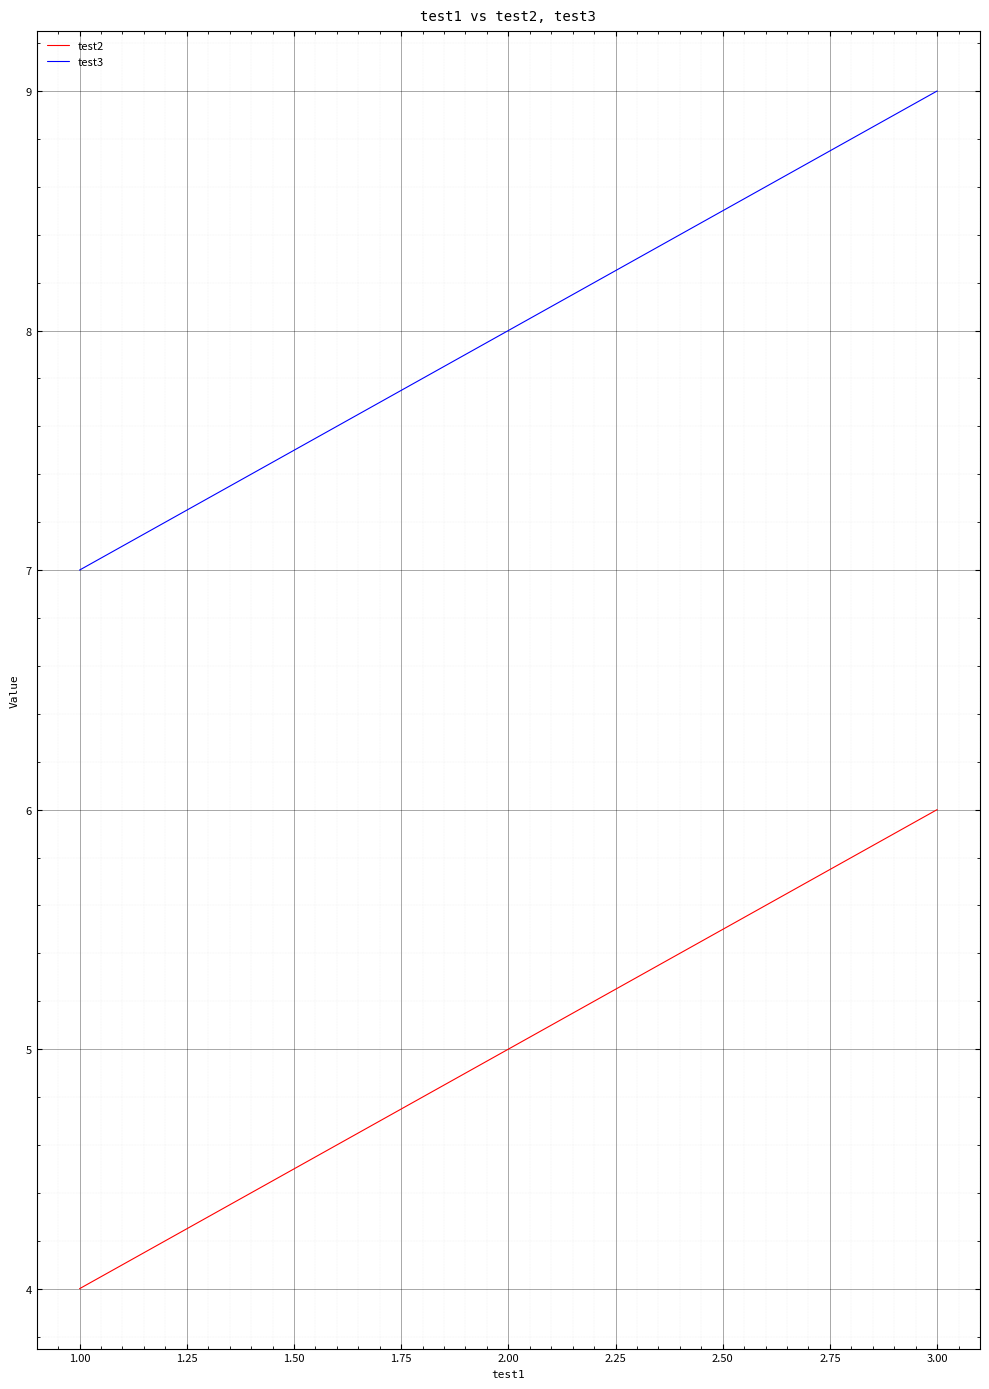

How many values in the test2 series are below 5?

1